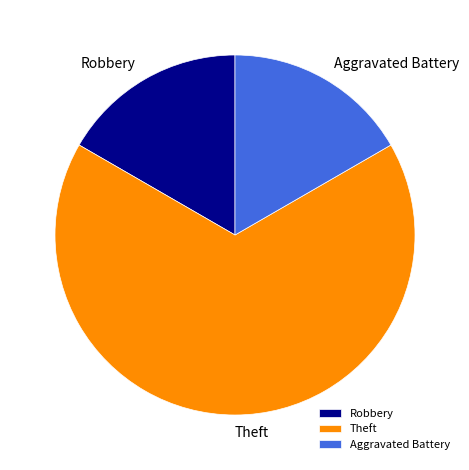

Does Aggravated Battery represent more than half of the total?

No